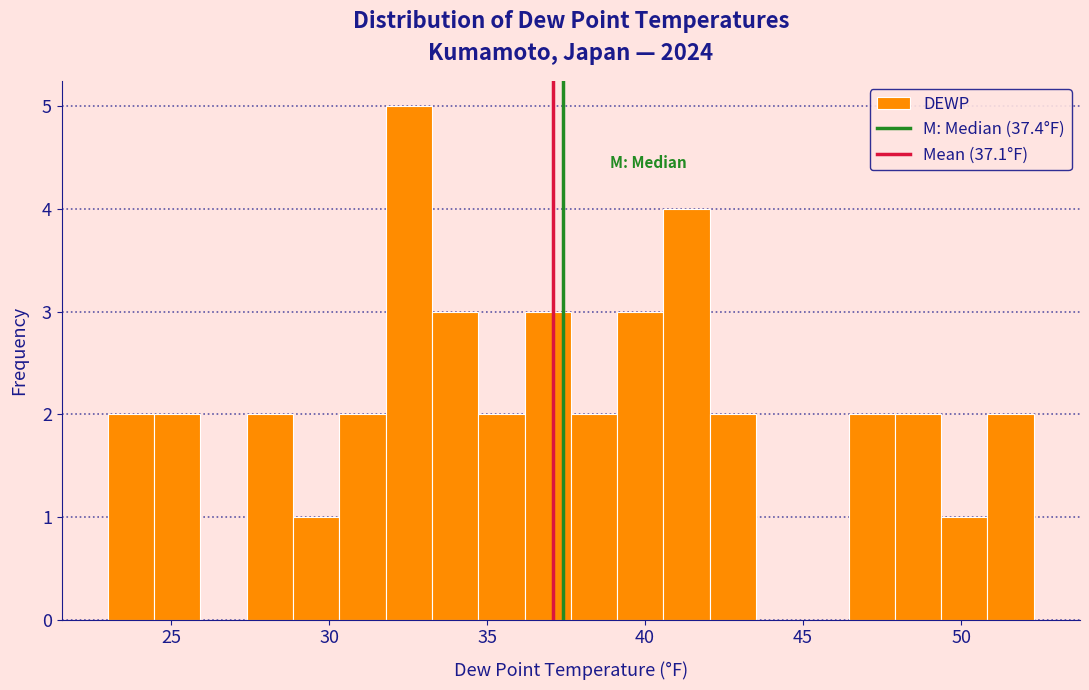

Around what value on the x-axis is the tallest bar? Give the approximate position of its centre, as read against the axis.

32.5